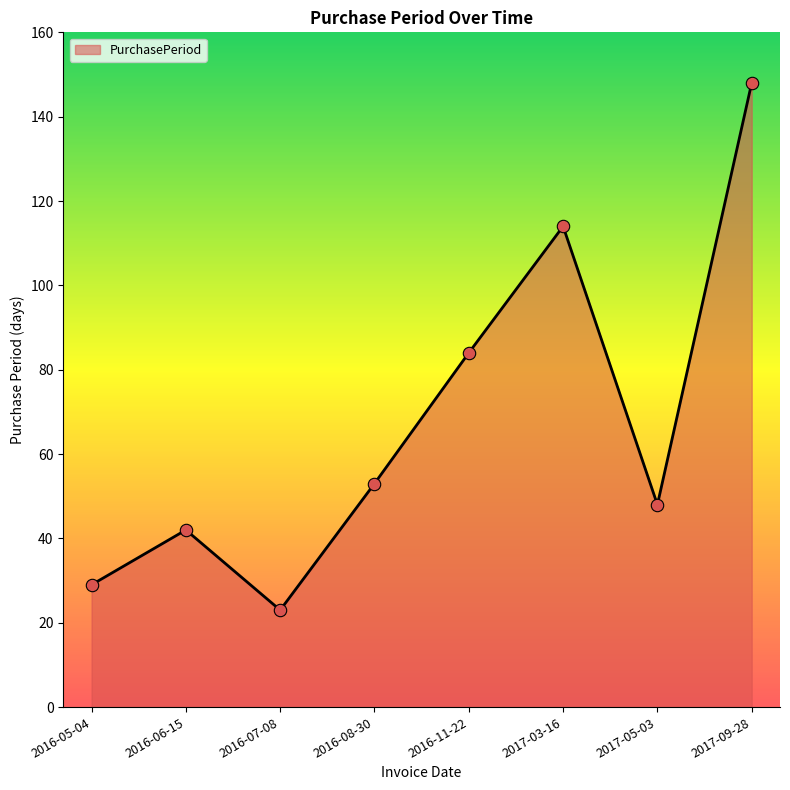

Between 2016-05-04 and 2016-11-22, which is larger?

2016-11-22